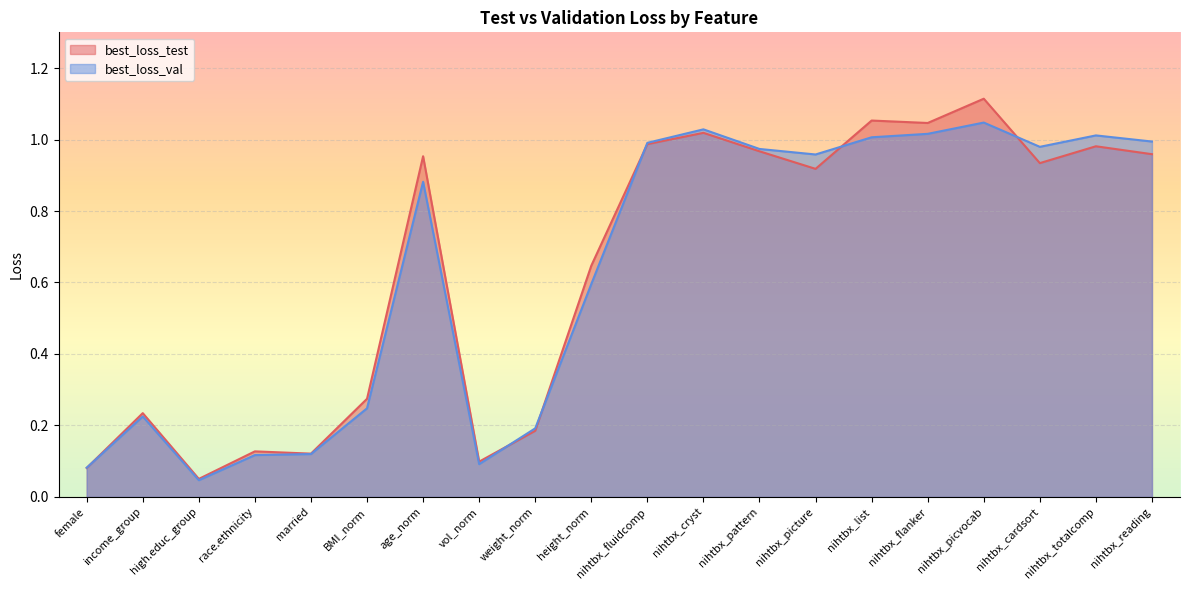

True or false: best_loss_val has more than 2 interior local peaks.

True